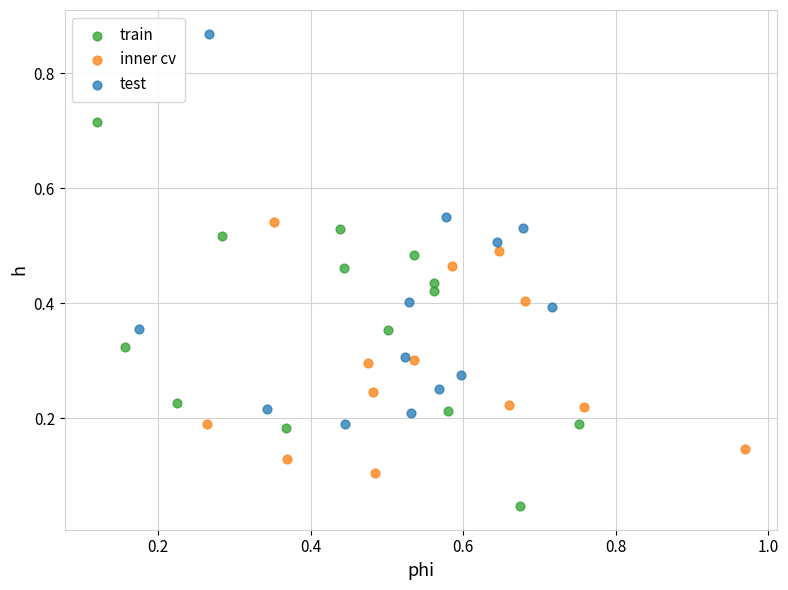

Which series contains the lowest Y value?

train